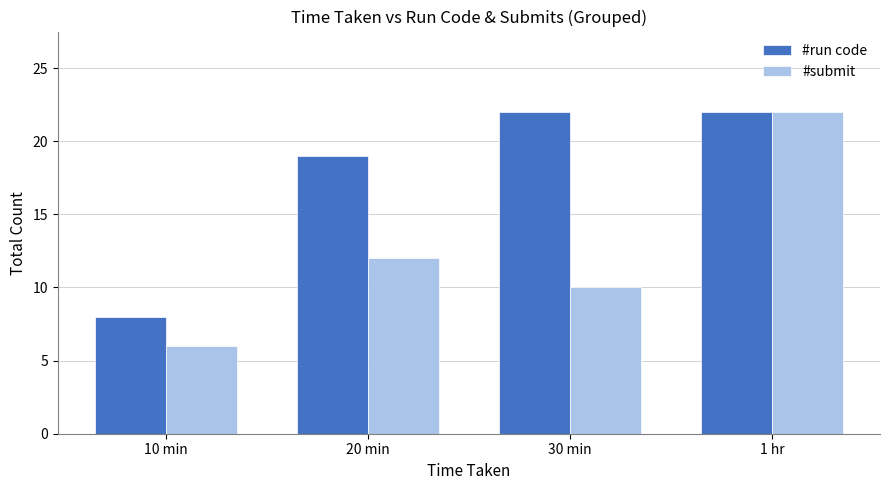

At how many categories does at least one series exceed 6?

4